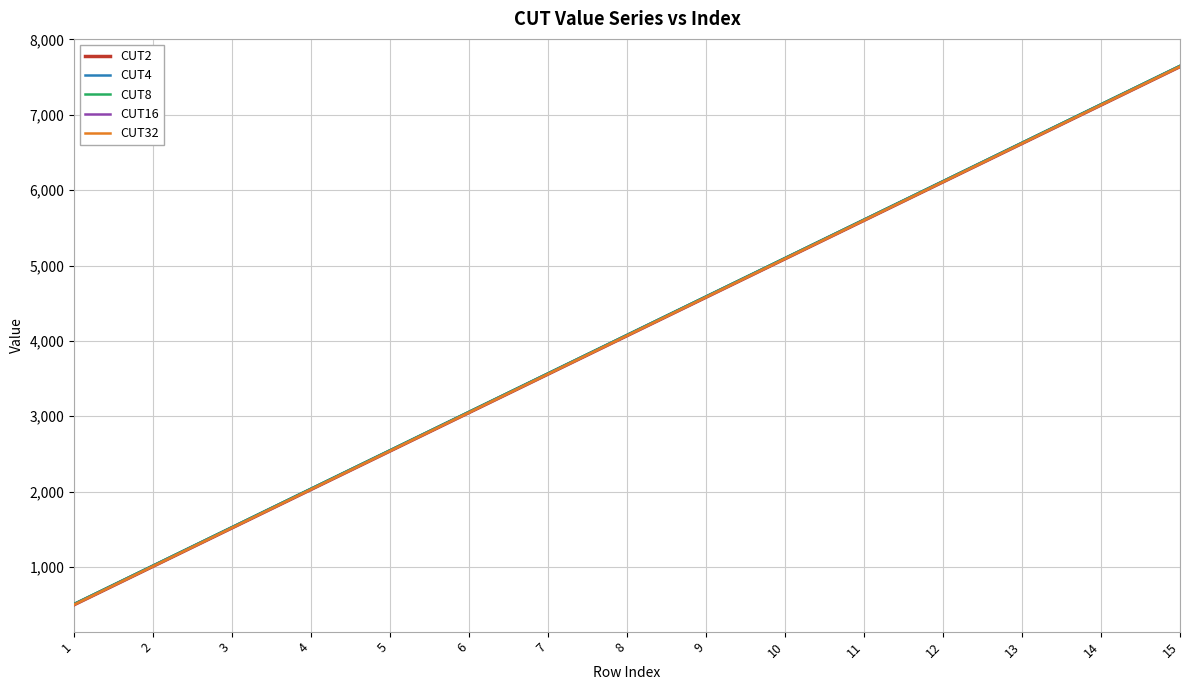

What is the value of the CUT2 point at the 15th from the left?

7640